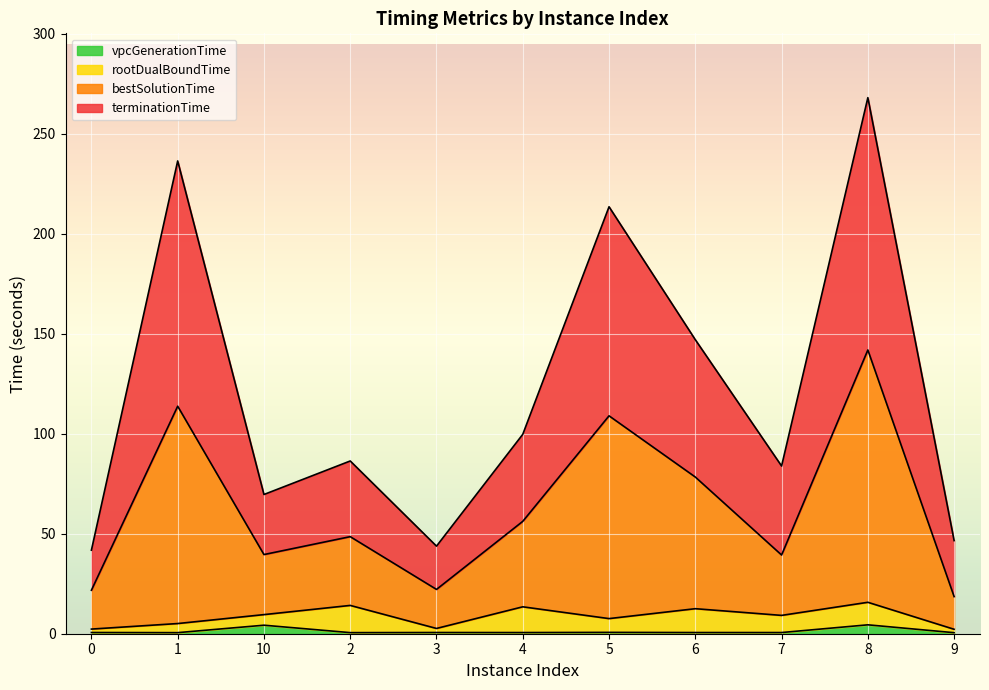

At which category is the sum across all series the highest?

8